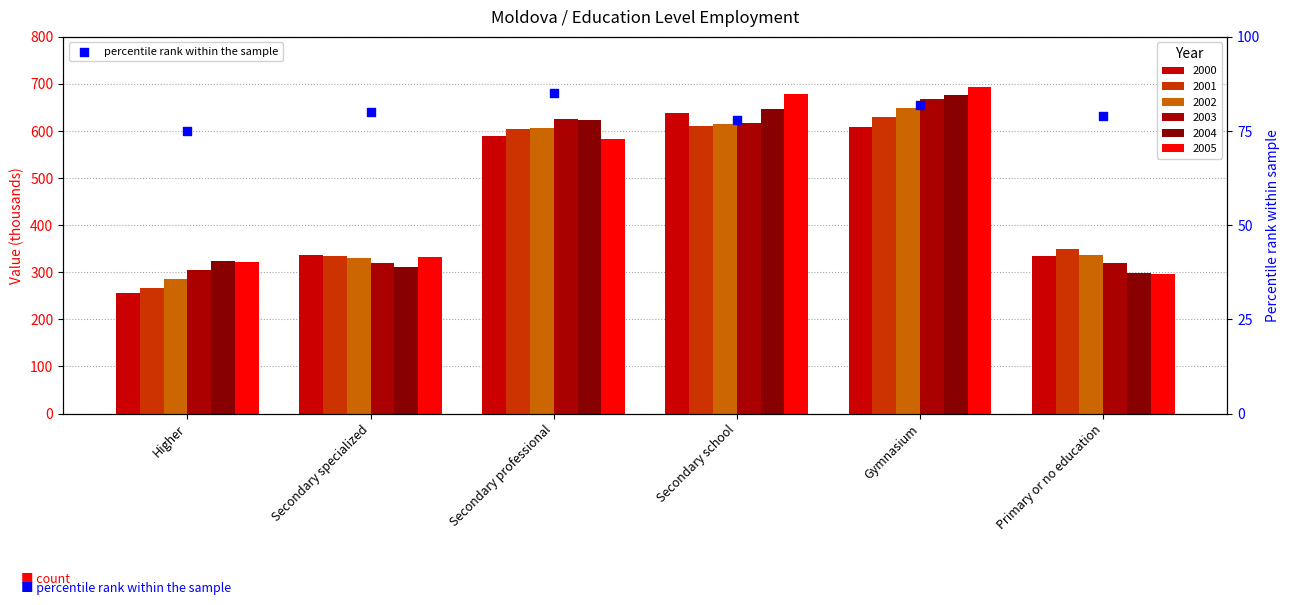

Which has a higher value, Secondary specialized or Primary or no education?

Secondary specialized